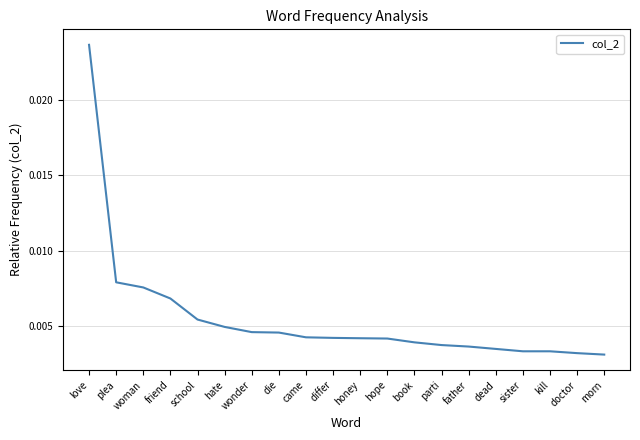

Between parti and doctor, which is larger?

parti